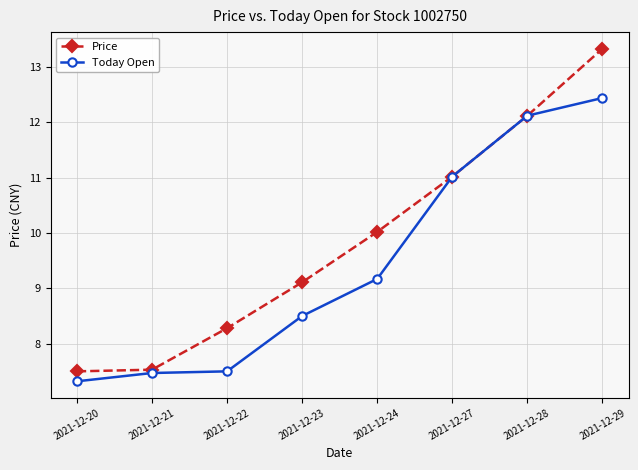

Reading left to right, extract all data points from this chart.

Price: 2021-12-20=7.5	2021-12-21=7.5	2021-12-22=8.3	2021-12-23=9.1	2021-12-24=10.0	2021-12-27=11.0	2021-12-28=12.1	2021-12-29=13.3
Today Open: 2021-12-20=7.3	2021-12-21=7.5	2021-12-22=7.5	2021-12-23=8.5	2021-12-24=9.2	2021-12-27=11.0	2021-12-28=12.1	2021-12-29=12.4